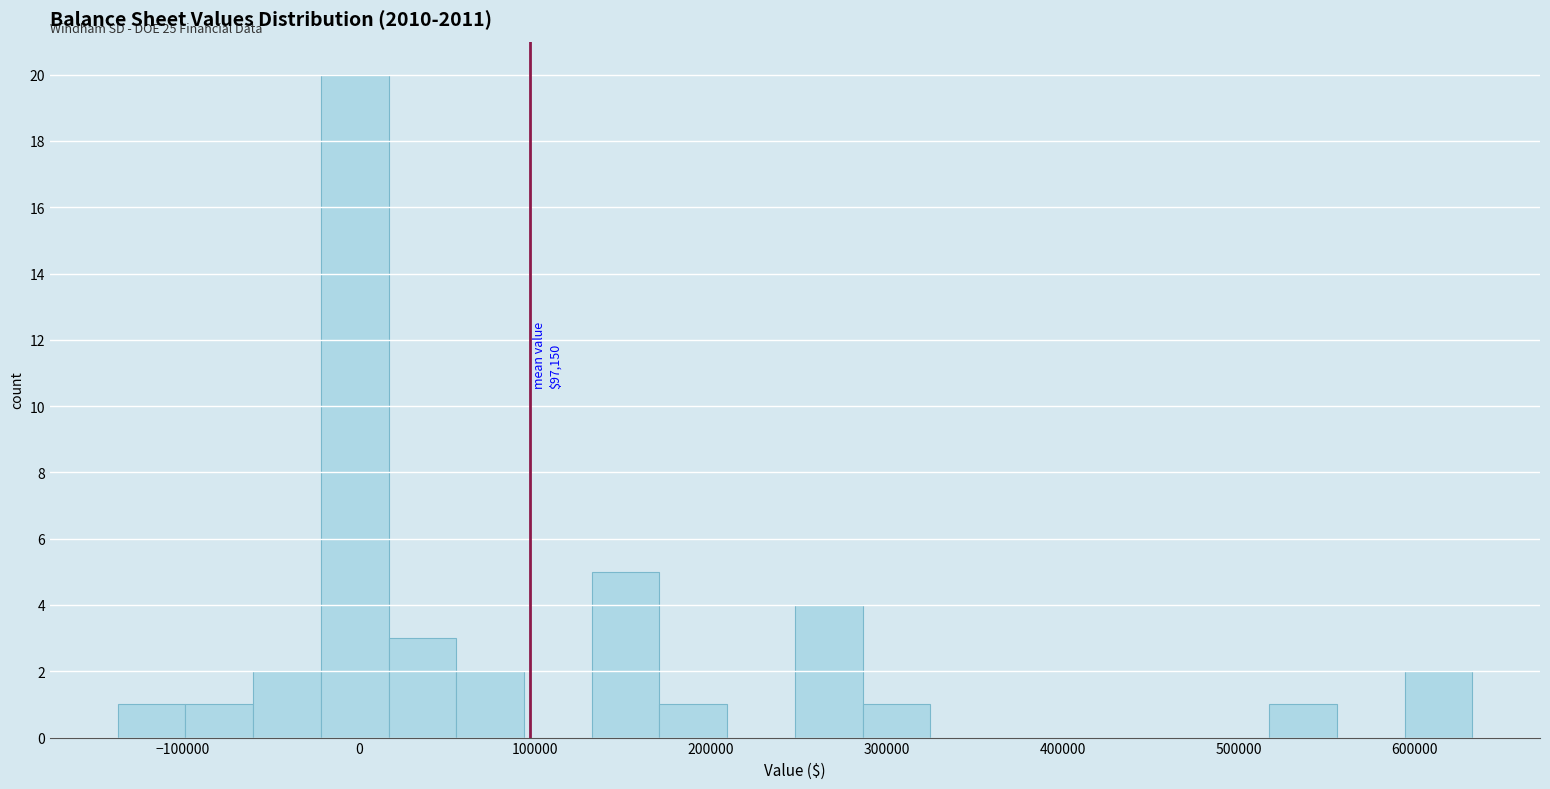

Read against the x-axis, roughly where is the centre of the tallest bar?

0